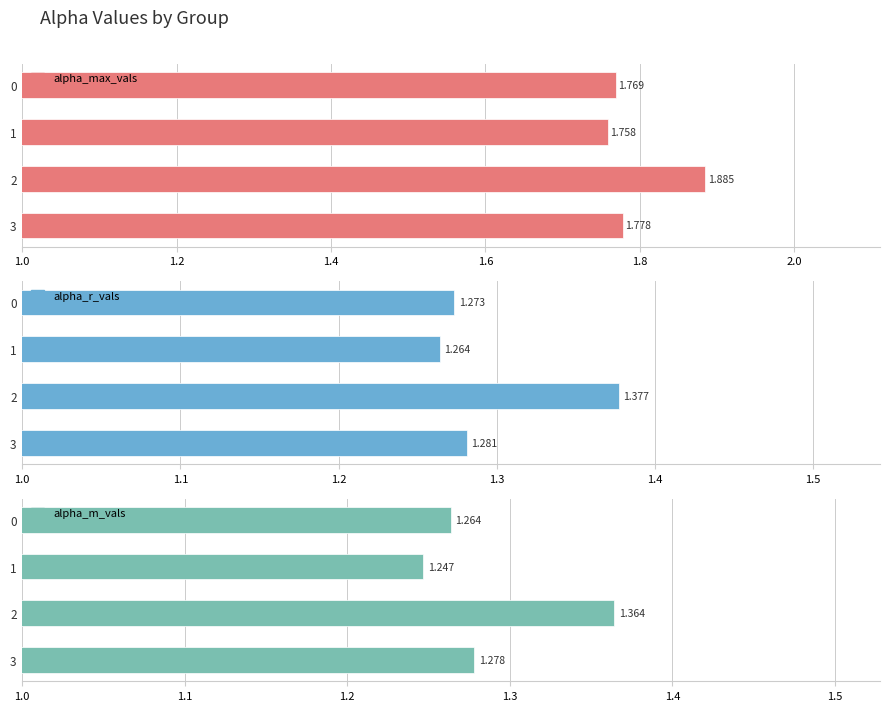

True or false: alpha_r_vals has a value of 1.3 at 1.

True